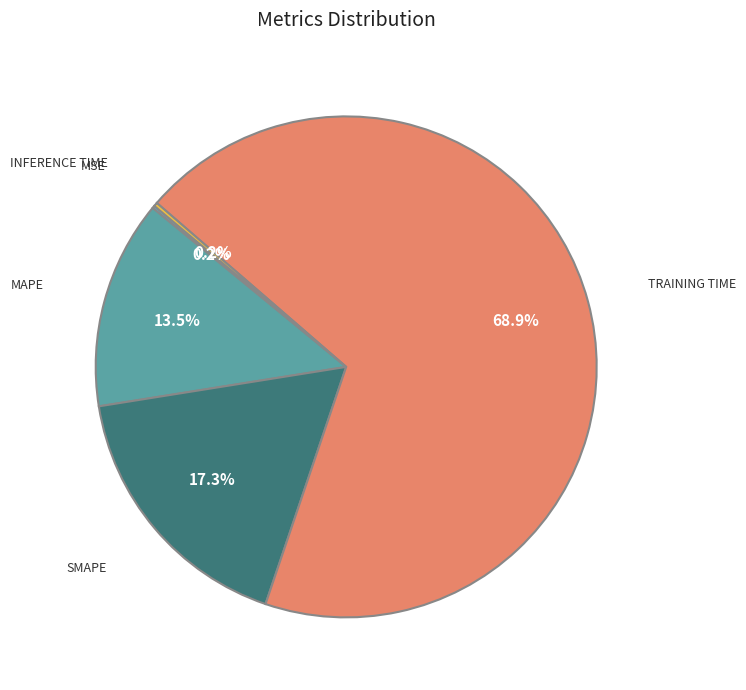

Is there a majority slice in this chart?

Yes